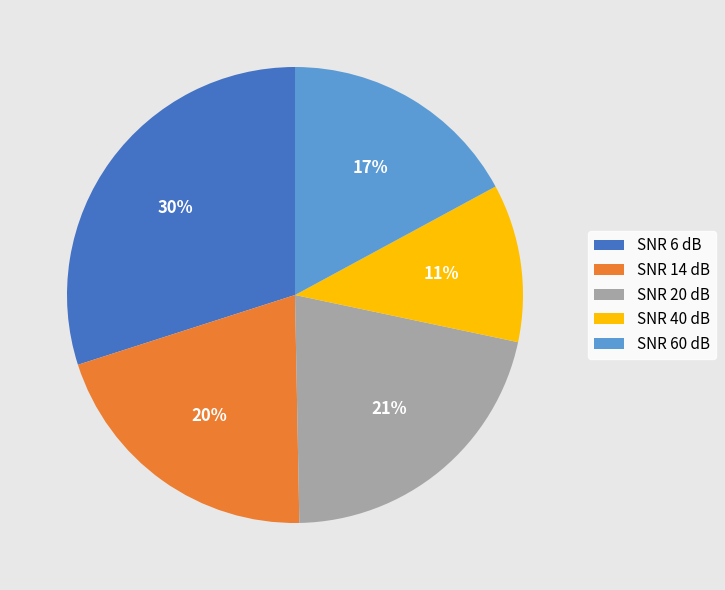

Combined, do SNR 6 dB and SNR 20 dB account for over 50%?

Yes